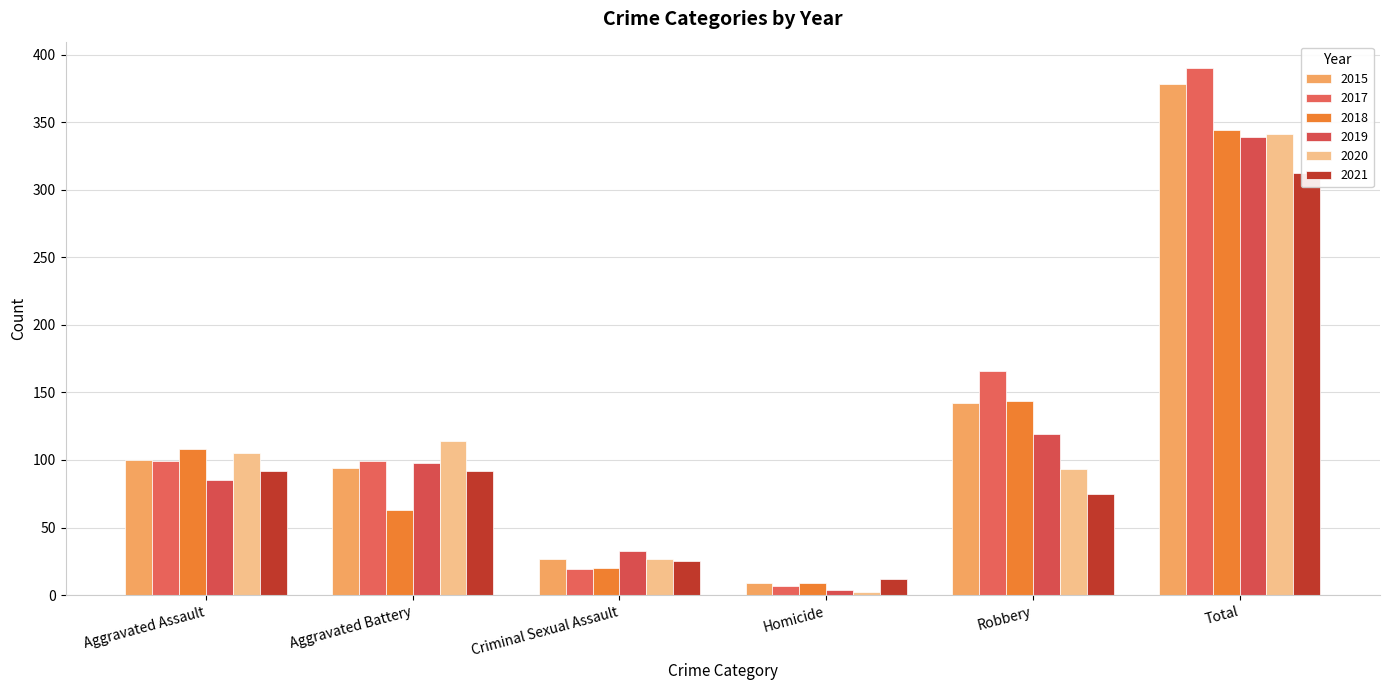

The 2021 series shows 116 at Robbery. True or false?

False